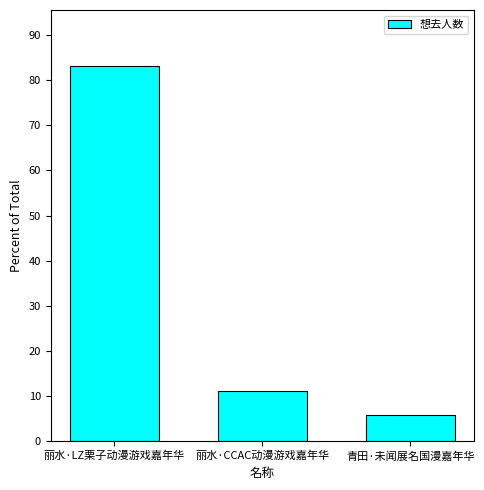

What position from the left is 青田·未闻展名国漫嘉年华?

3